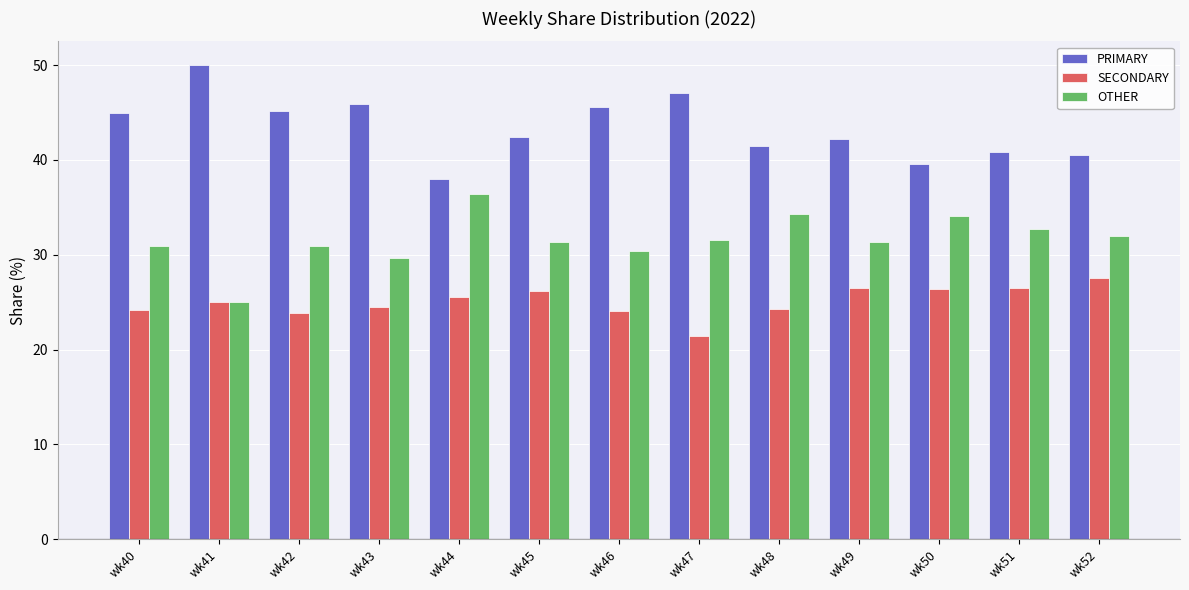

List the series in order of their overall mean, highest first.

PRIMARY, OTHER, SECONDARY